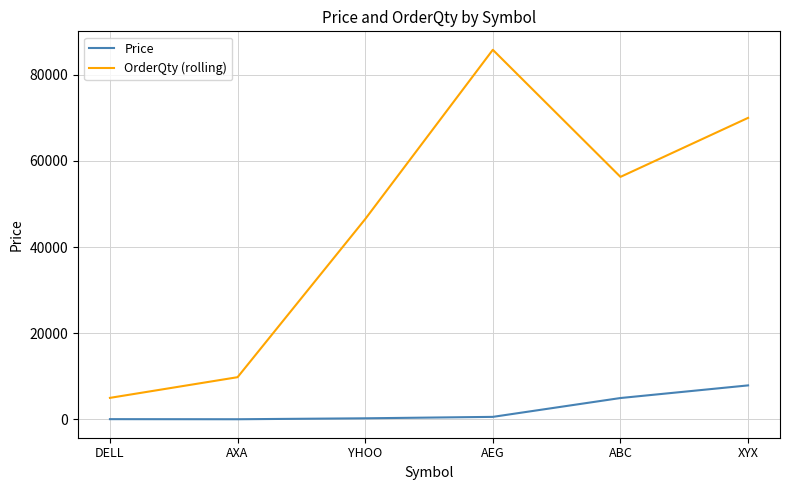

True or false: Price and OrderQty (rolling) cross at least once.

False